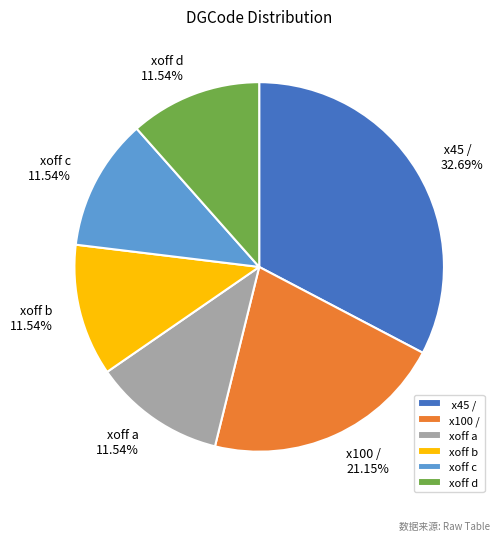

Which category has the biggest portion of the pie?

x45 /